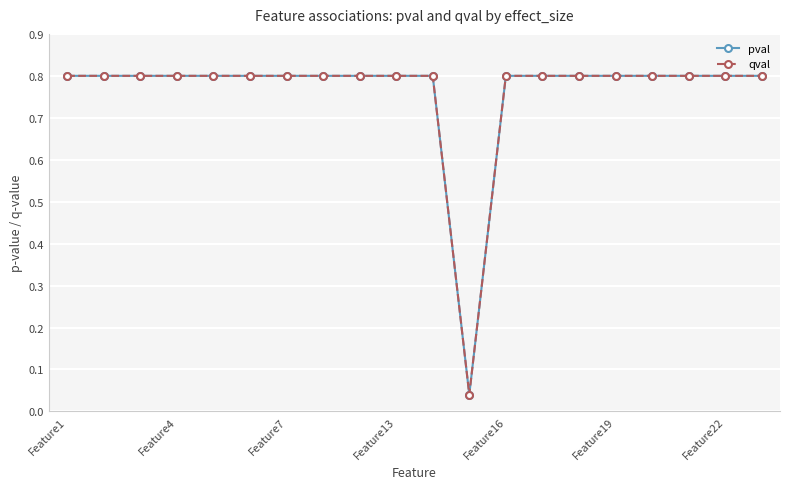

Is this an area chart (filled region under the line)?

No